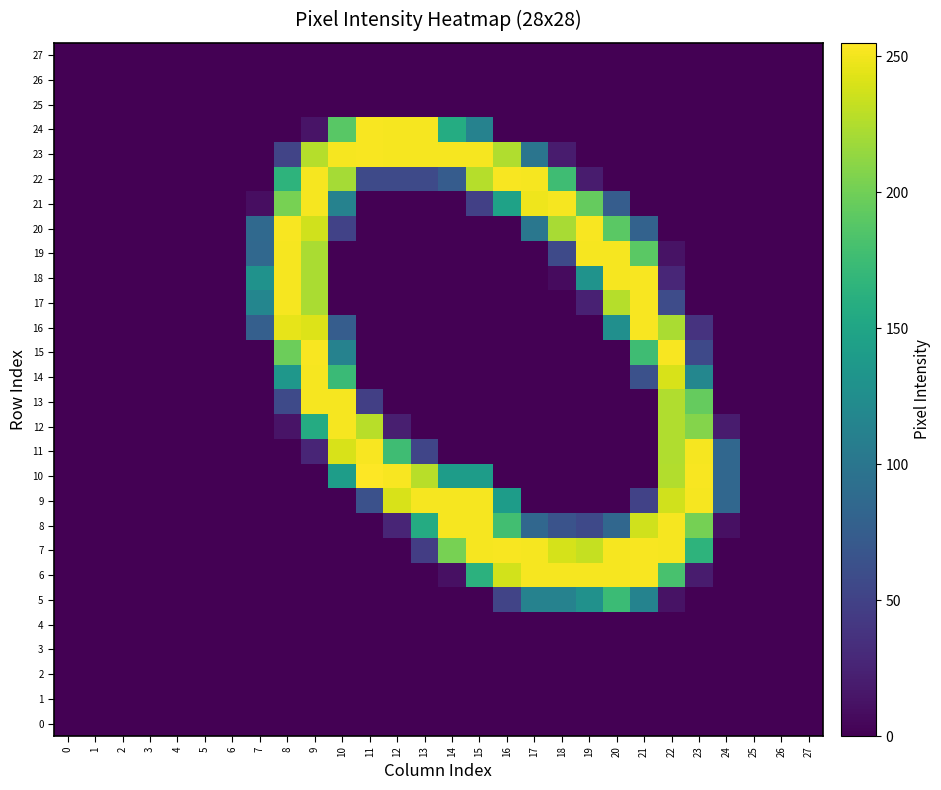

Which series has the largest total across all categories?

7